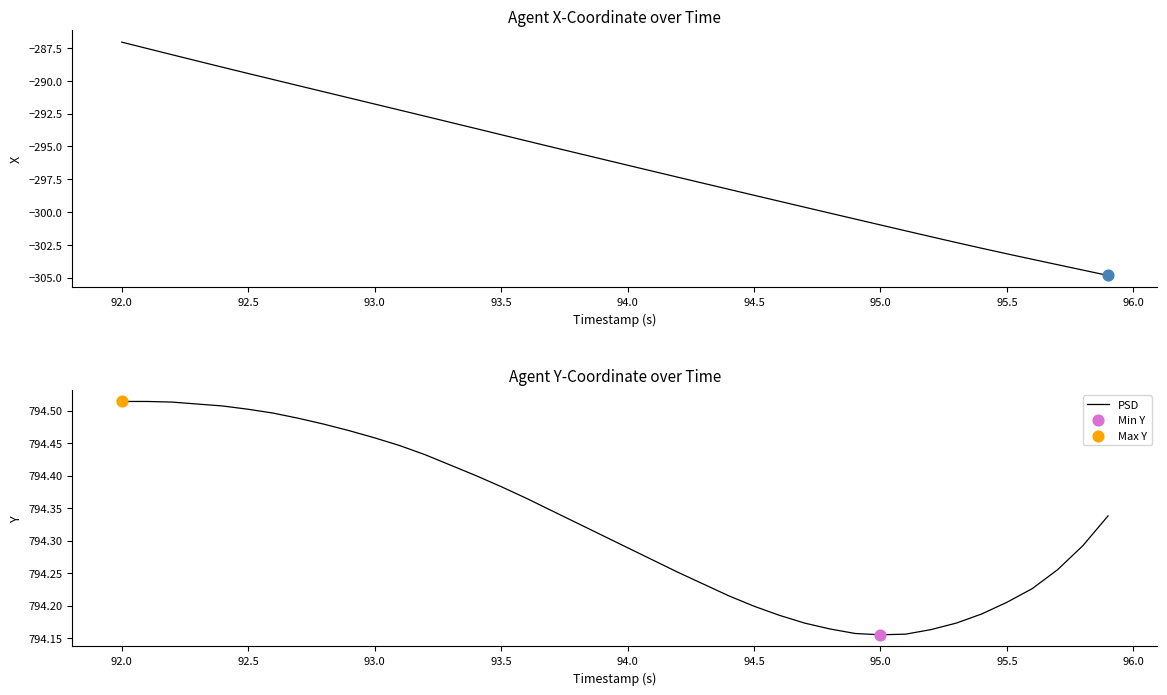

At how many categories does at least one series exceed -210?

40